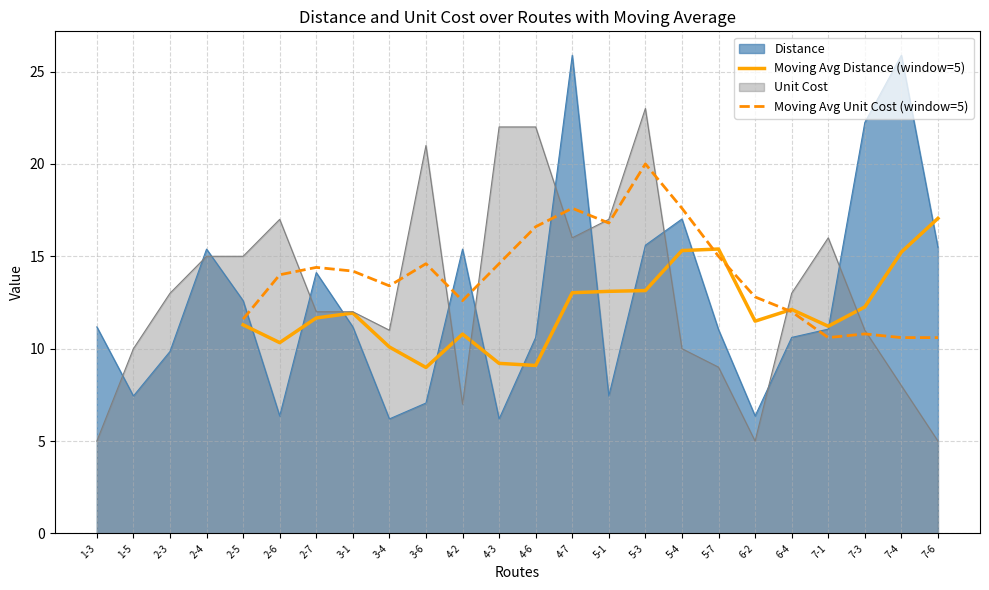

The value of Moving Avg Unit Cost (window=5) at 5-4 is 12.0. True or false?

False